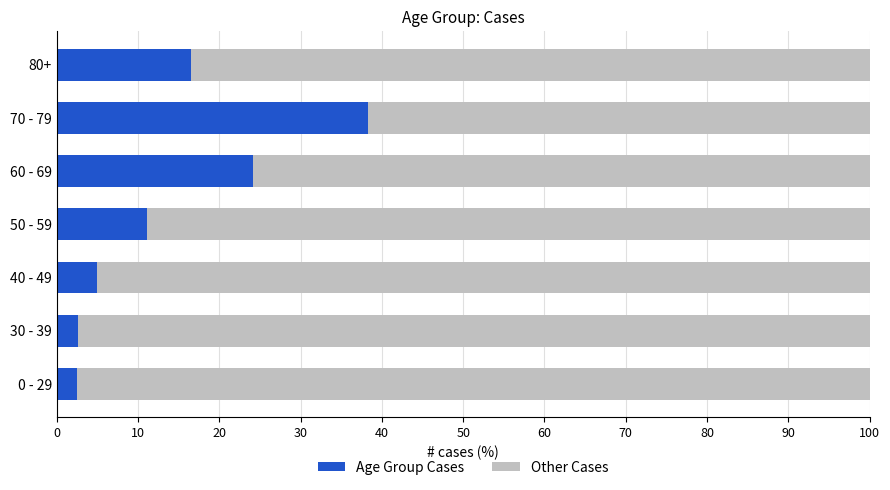

What is the difference between the maximum and second lowest values in the Age Group Cases series?

35.6